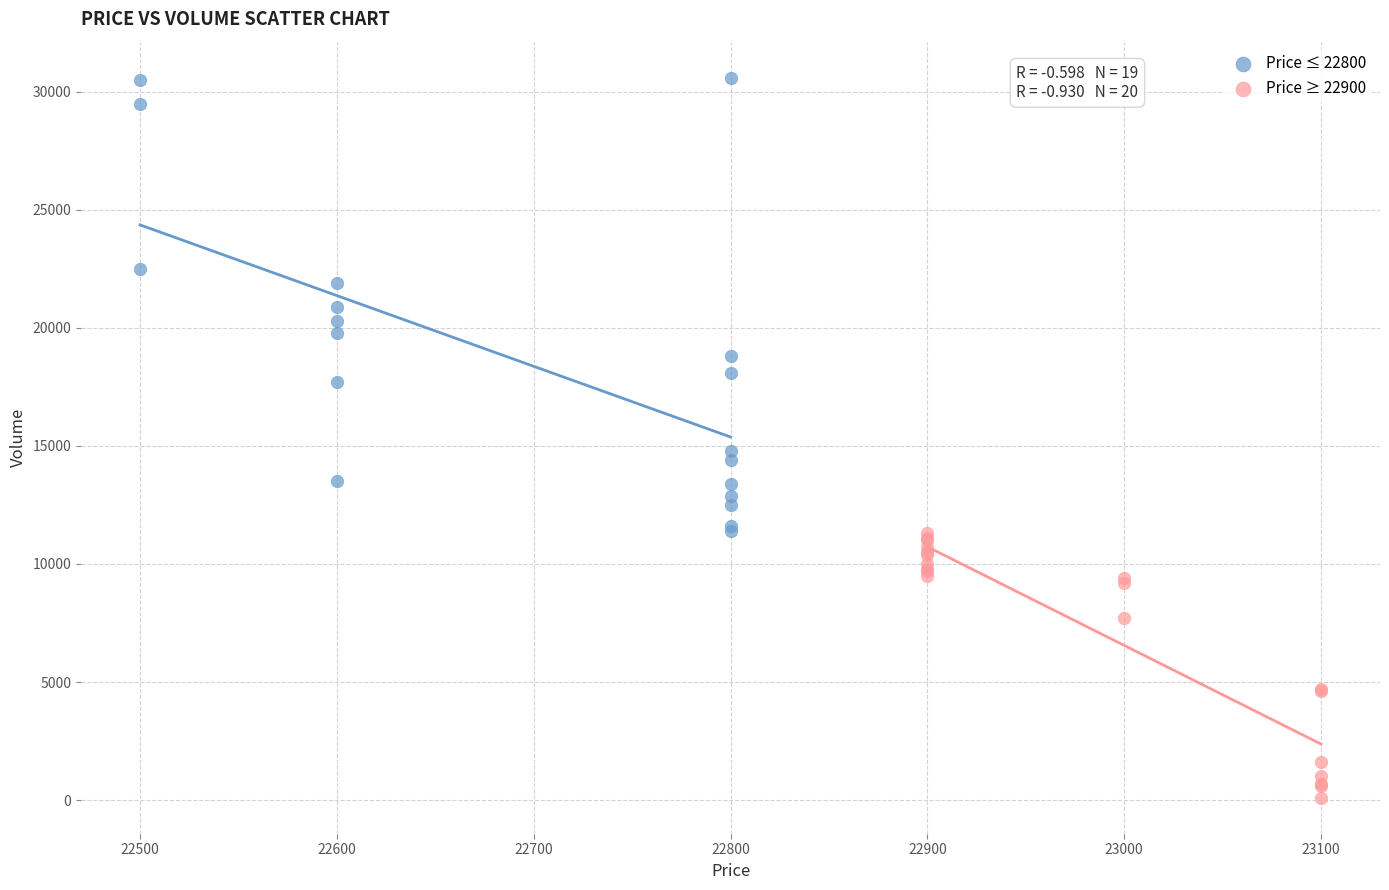

Which series contains the highest Y value?

Price ≤ 22800